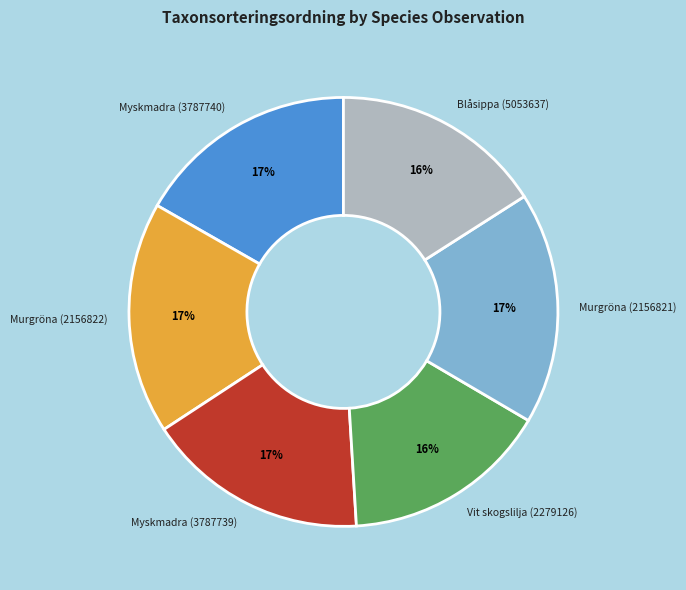

Do Myskmadra (3787739) and Blåsippa (5053637) together represent more than half of the pie?

No